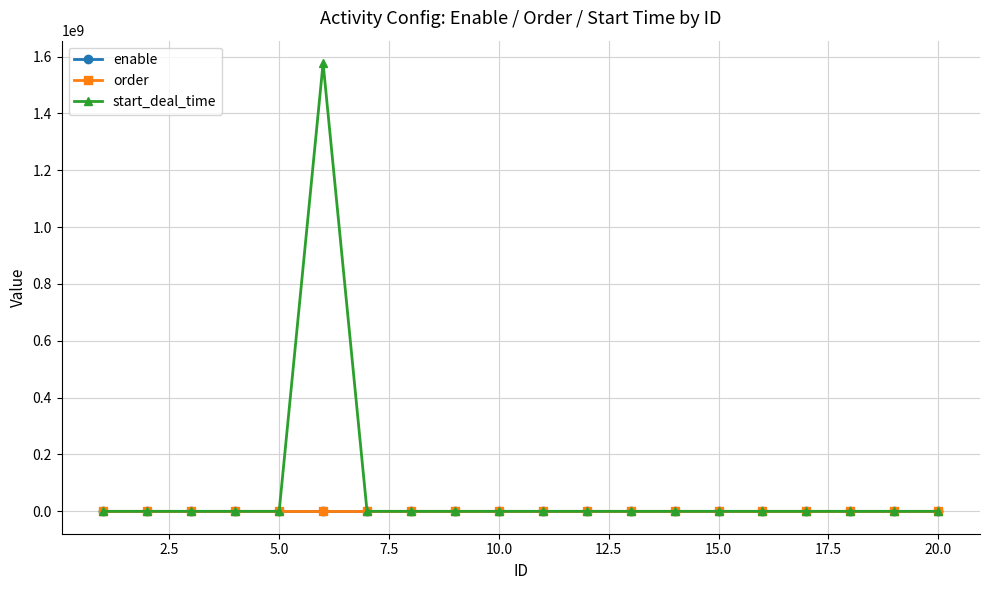

What are all the series names shown in the legend?

enable, order, start_deal_time